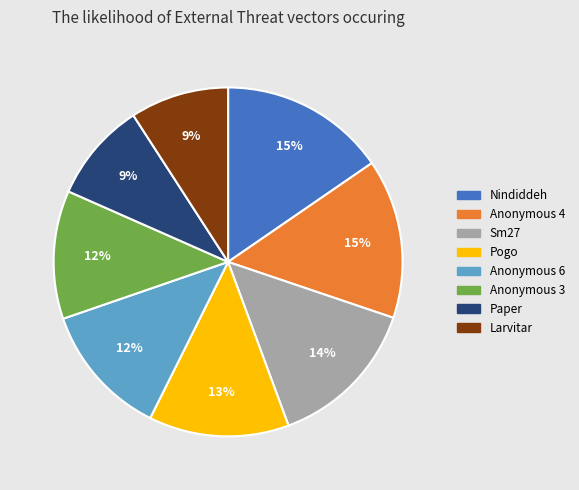

Count the number of slices in the pie.

8